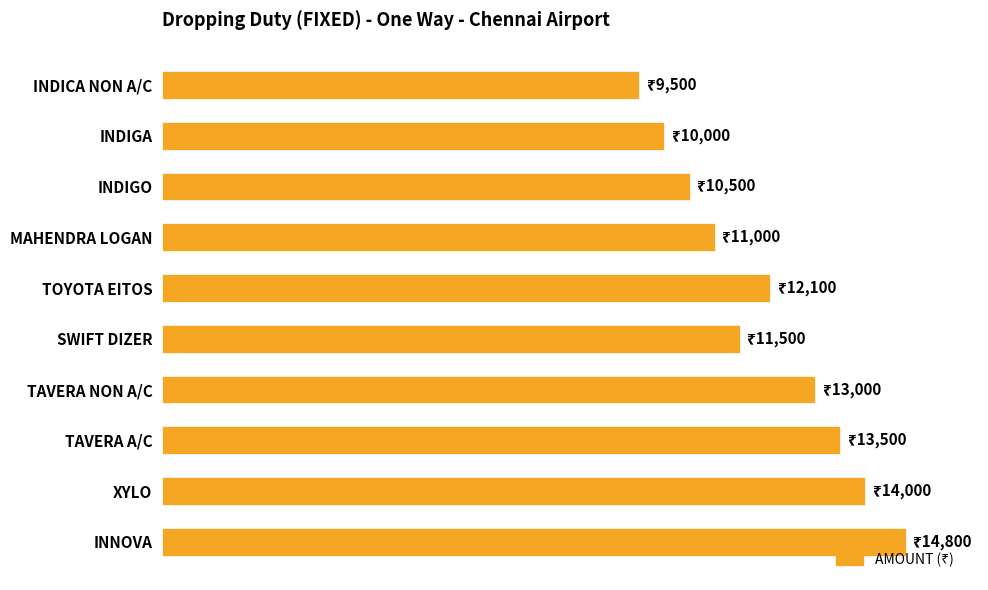

What is the smallest value displayed?

9500